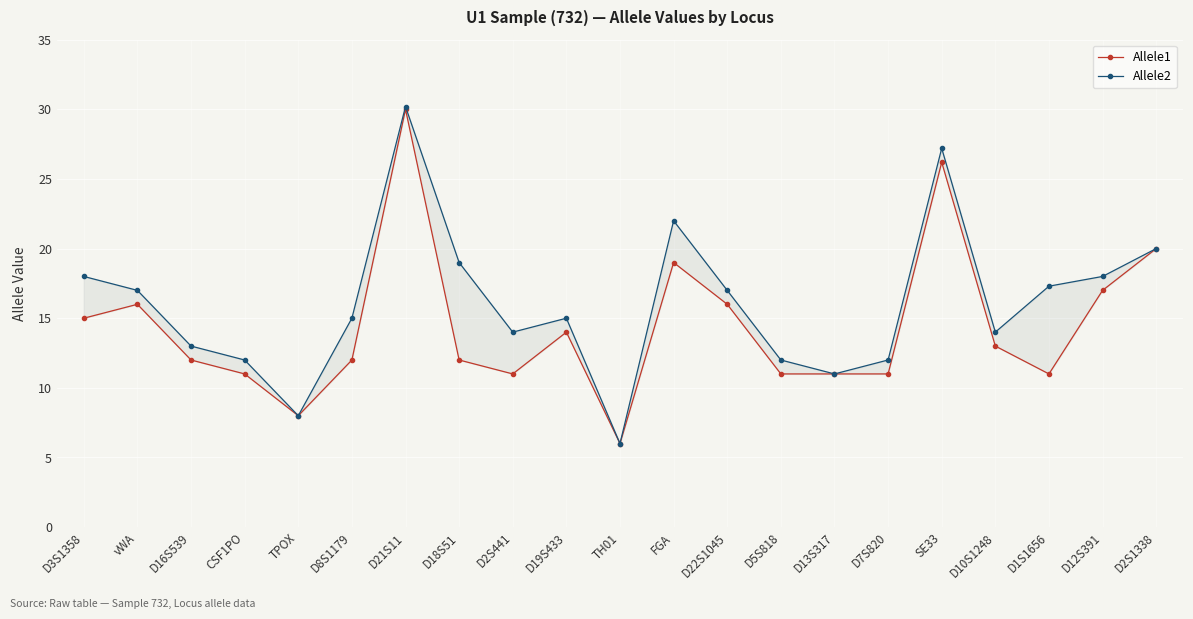

Is the value of Allele2 at TH01 greater than the value of Allele1 at D21S11?

No